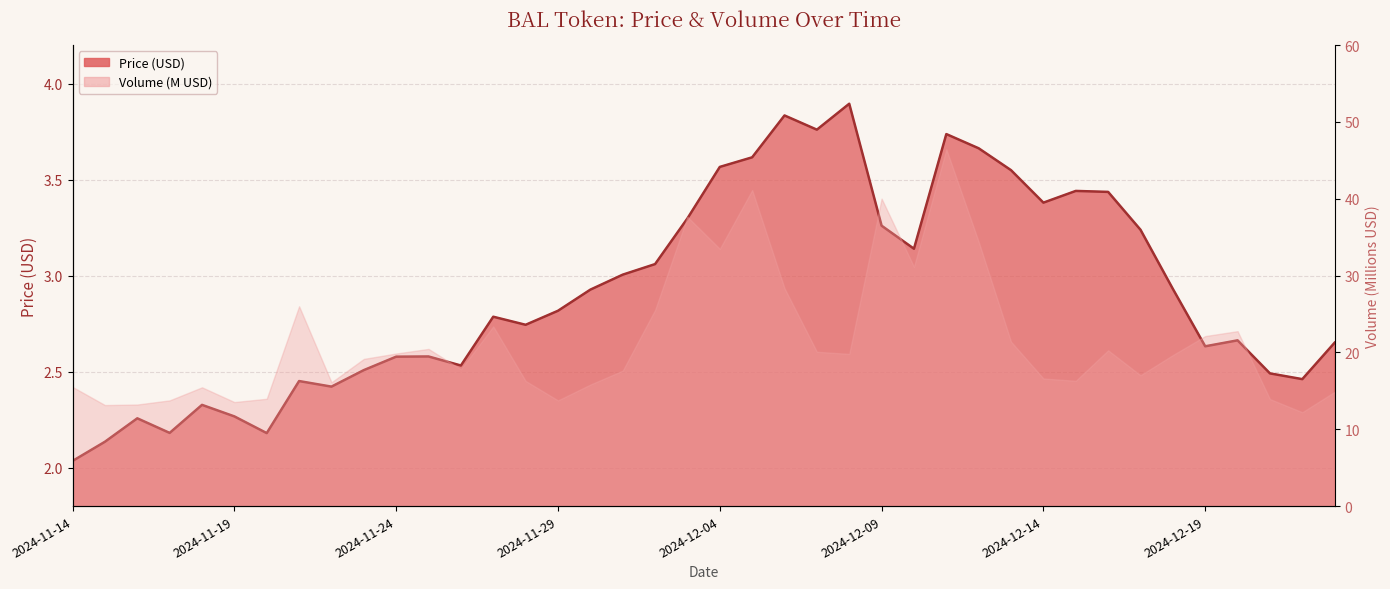

What is the ratio of the value at 2024-12-20 to the value at 2024-12-23?

1.0